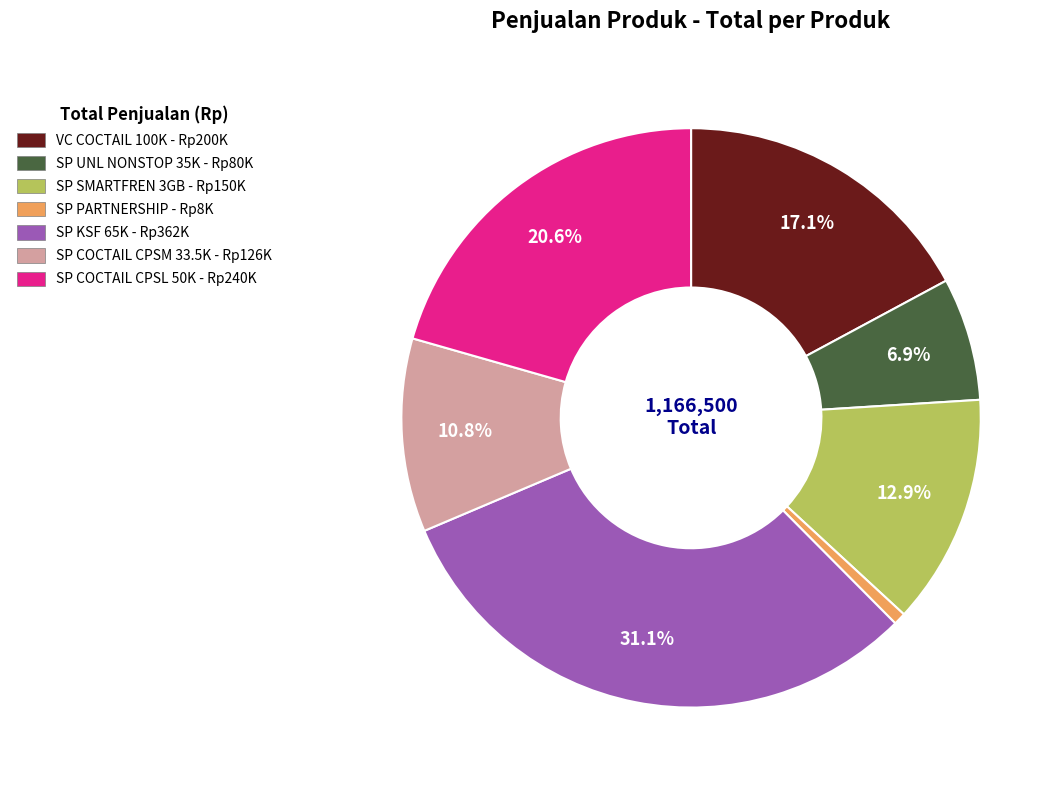

Does SP UNL NONSTOP 35K - Rp80K represent more than half of the total?

No